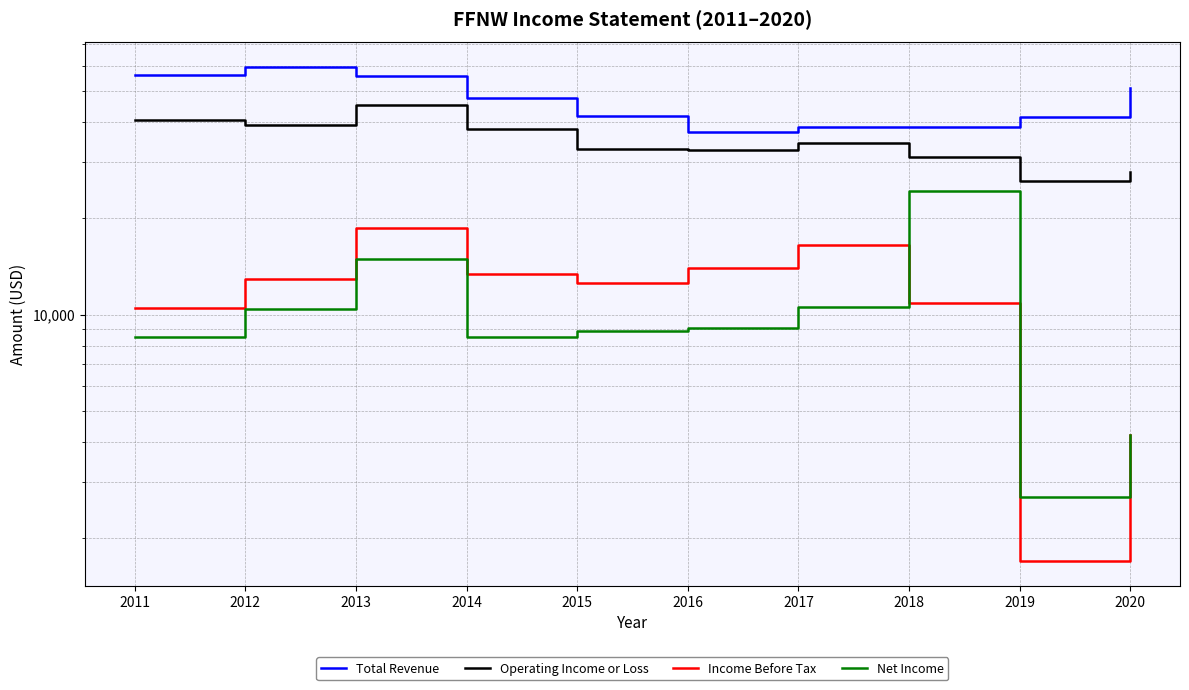

Is this an area chart (filled region under the line)?

No